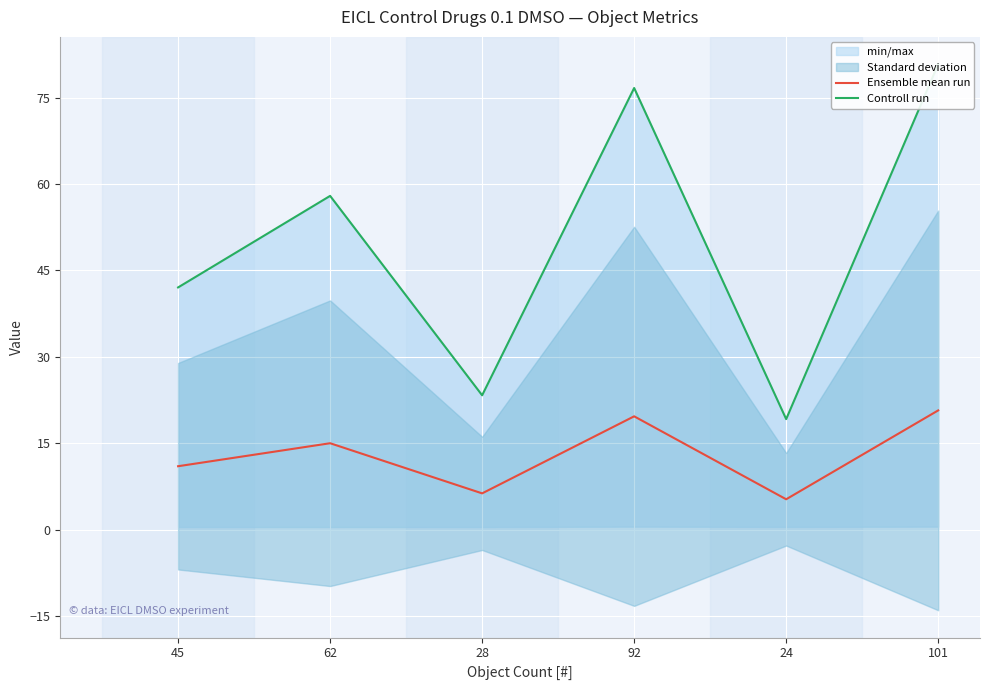

True or false: Controll run and Ensemble mean run cross at least once.

False